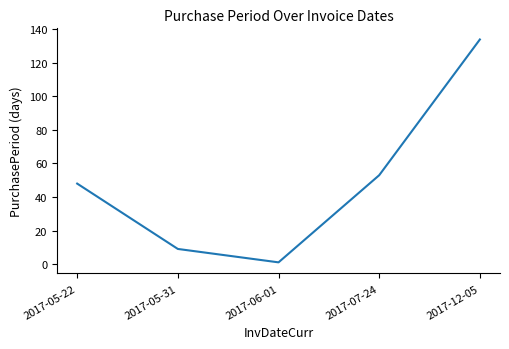

Is it true that the value at 2017-12-05 is 134?

True